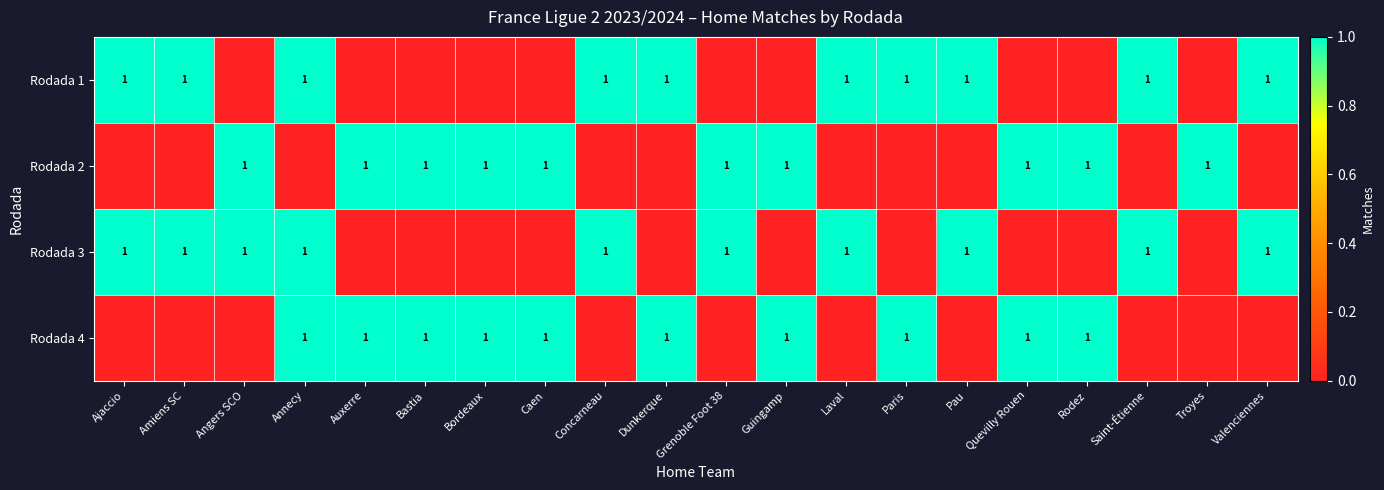

True or false: Rodada 1 has a value of 2 at Concarneau.

False